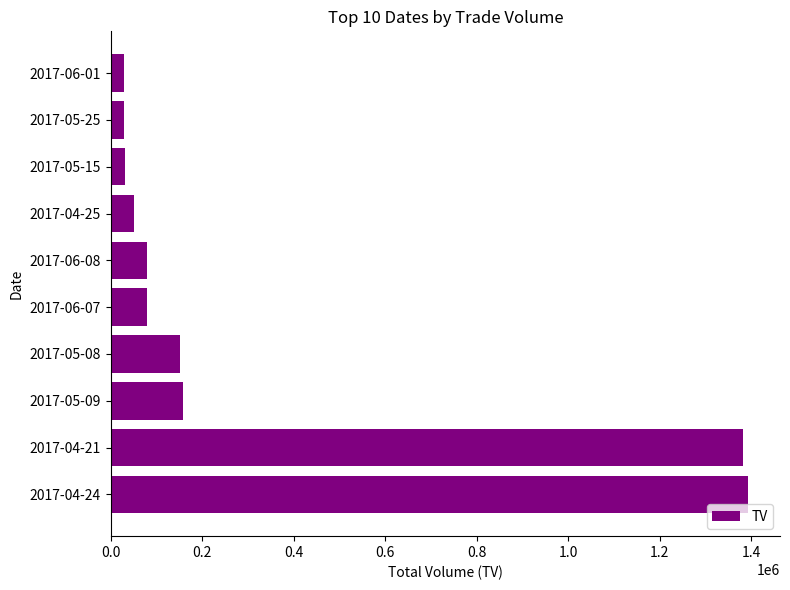

What is the smallest value displayed?

30000